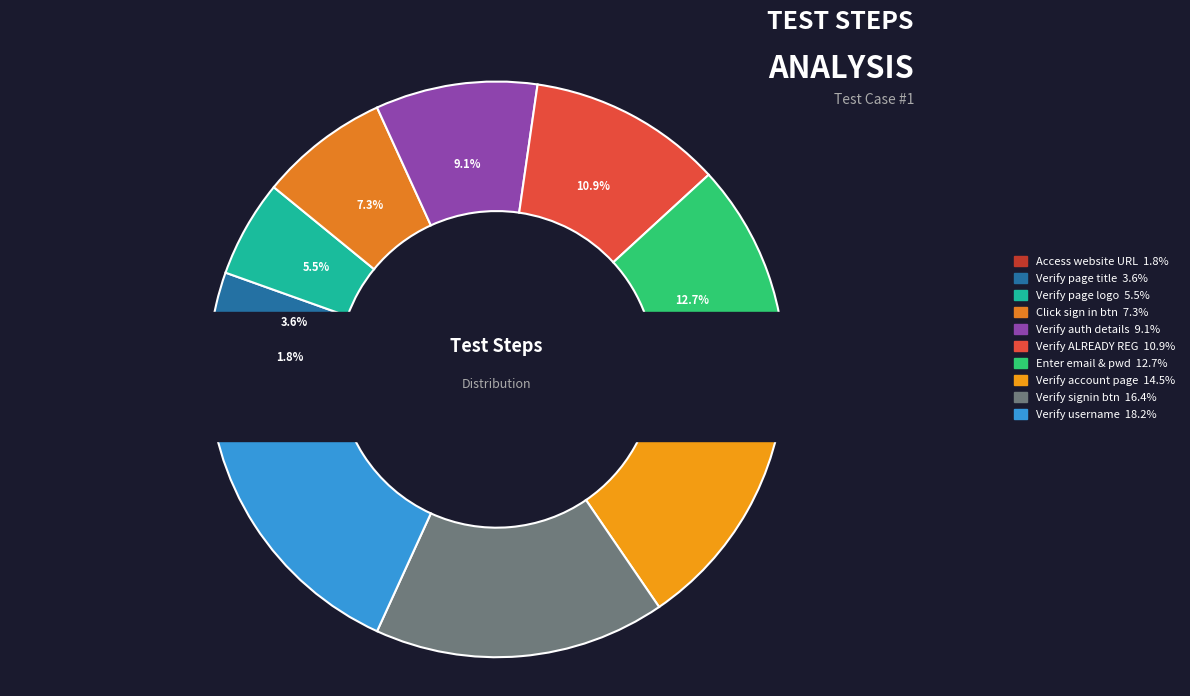

To the nearest percent, what percentage of the pie is Enter valid email address and password?

13%